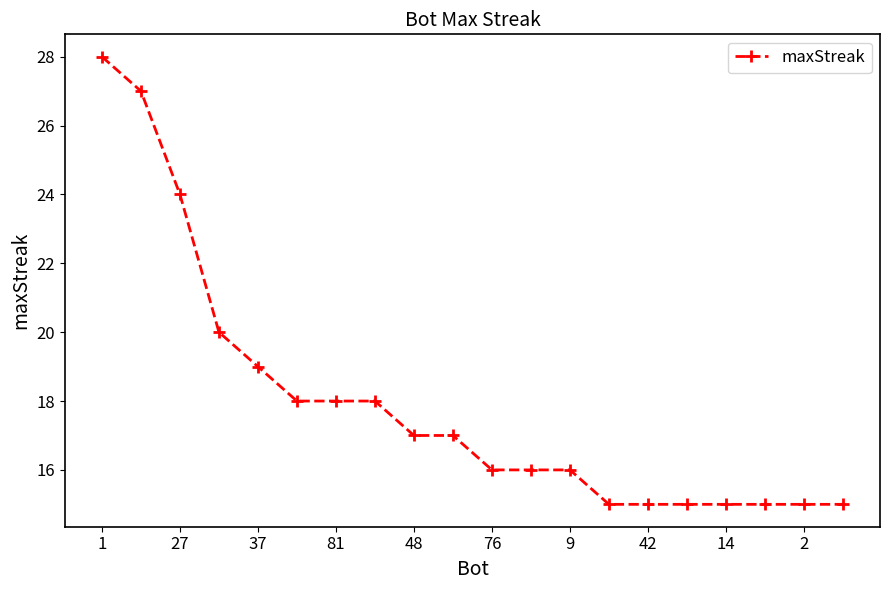

What is the difference between the maximum and minimum values?

13